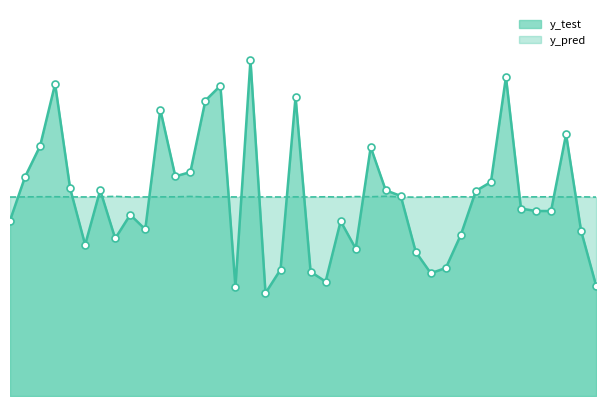

Which series has the largest Y range (max minus min)?

y_test